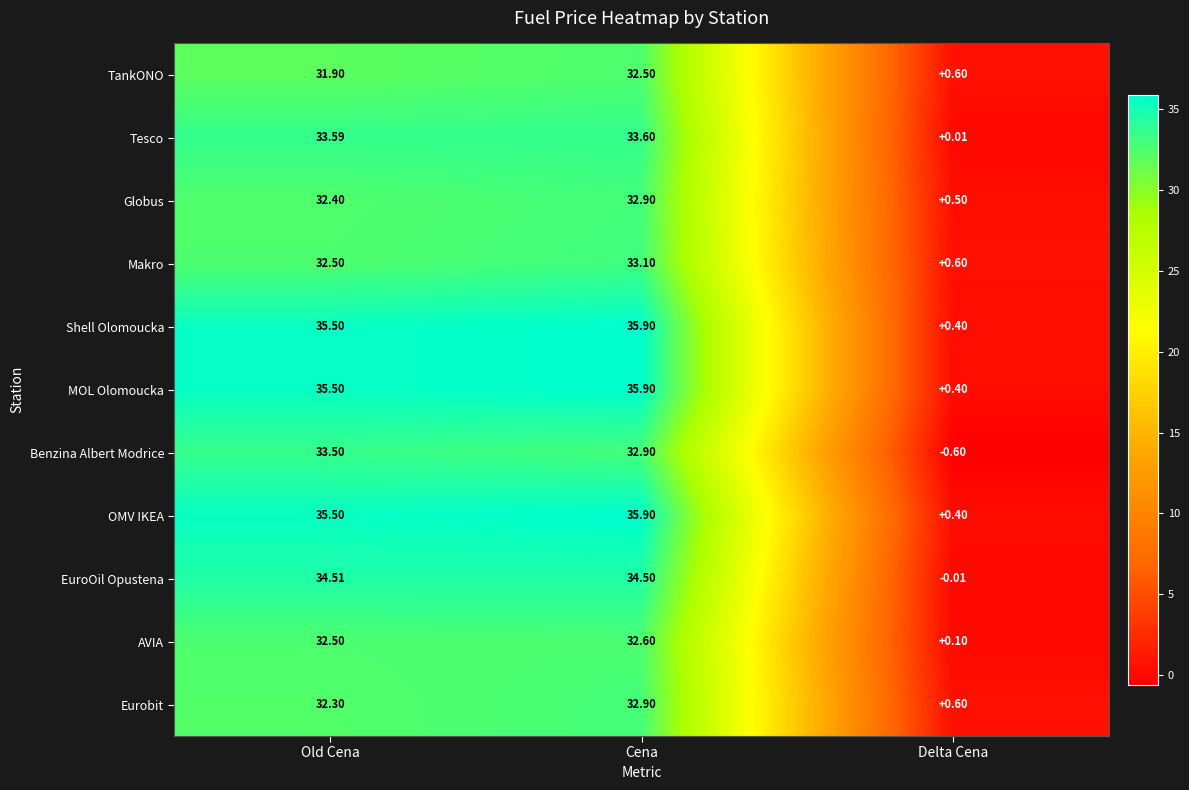

List the labels in order of TankONO value, largest first.

Cena, Old Cena, Delta Cena